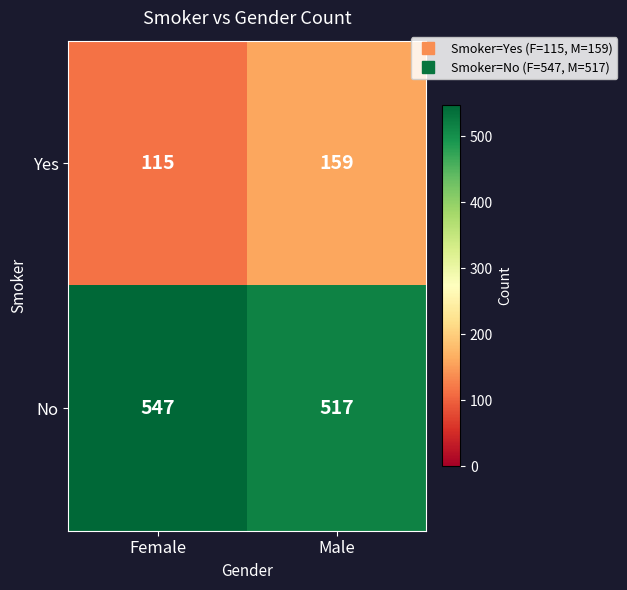

The value of Yes at Female is 115. True or false?

True